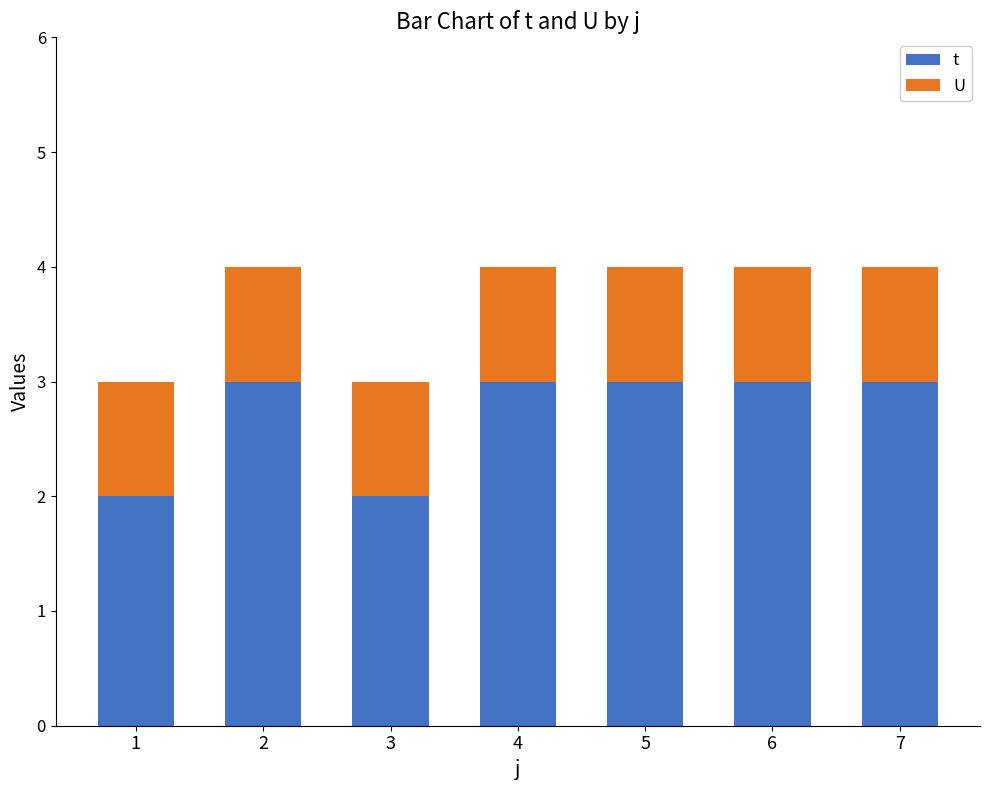

Is it true that t equals 3 at 7?

True